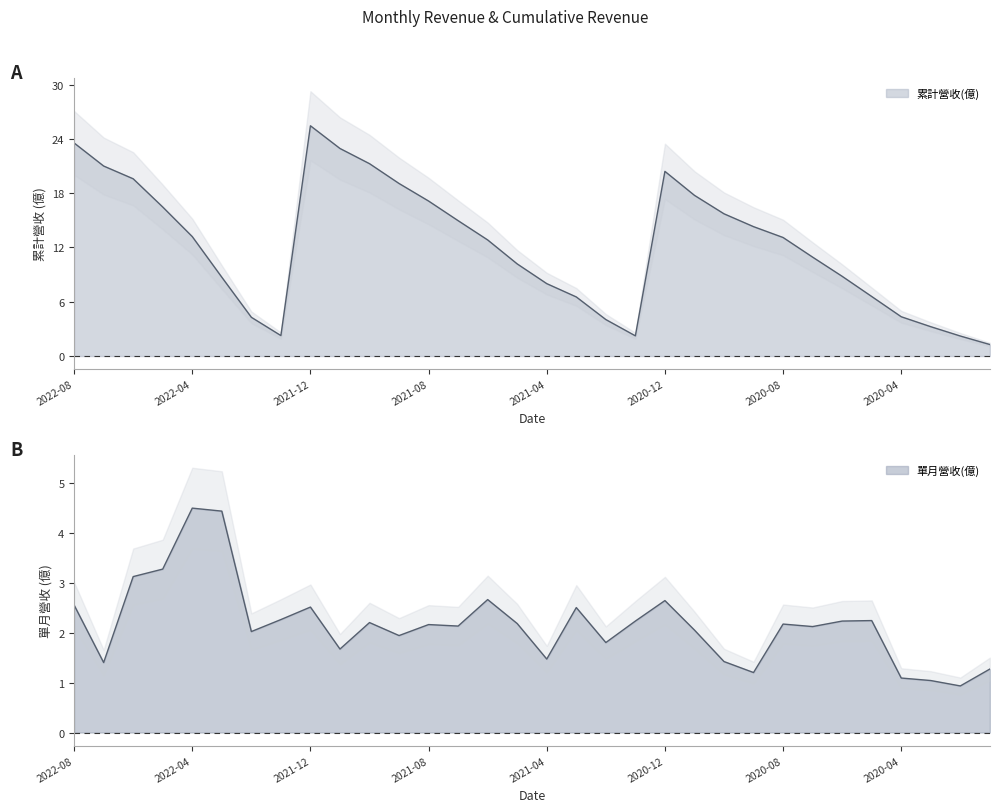

True or false: 累計營收(億) has a value of 17.1 at 2021-08.

True